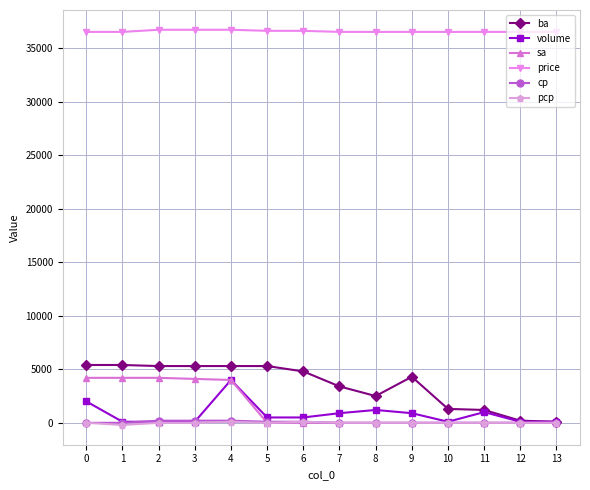

What is the difference between the highest and lowest values at 3?

36700